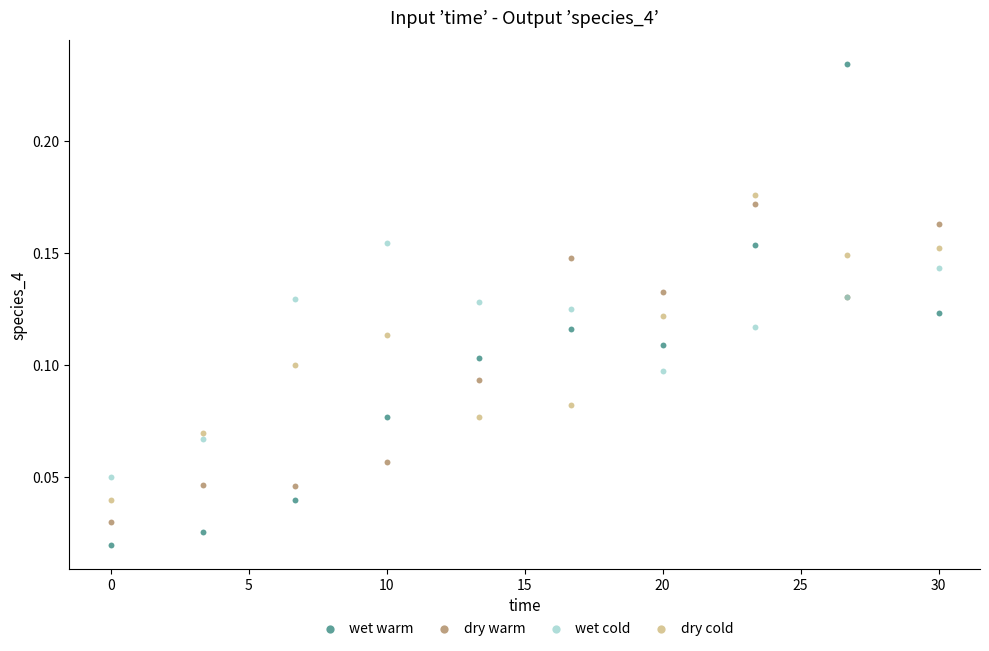

Which series contains the lowest Y value?

wet warm